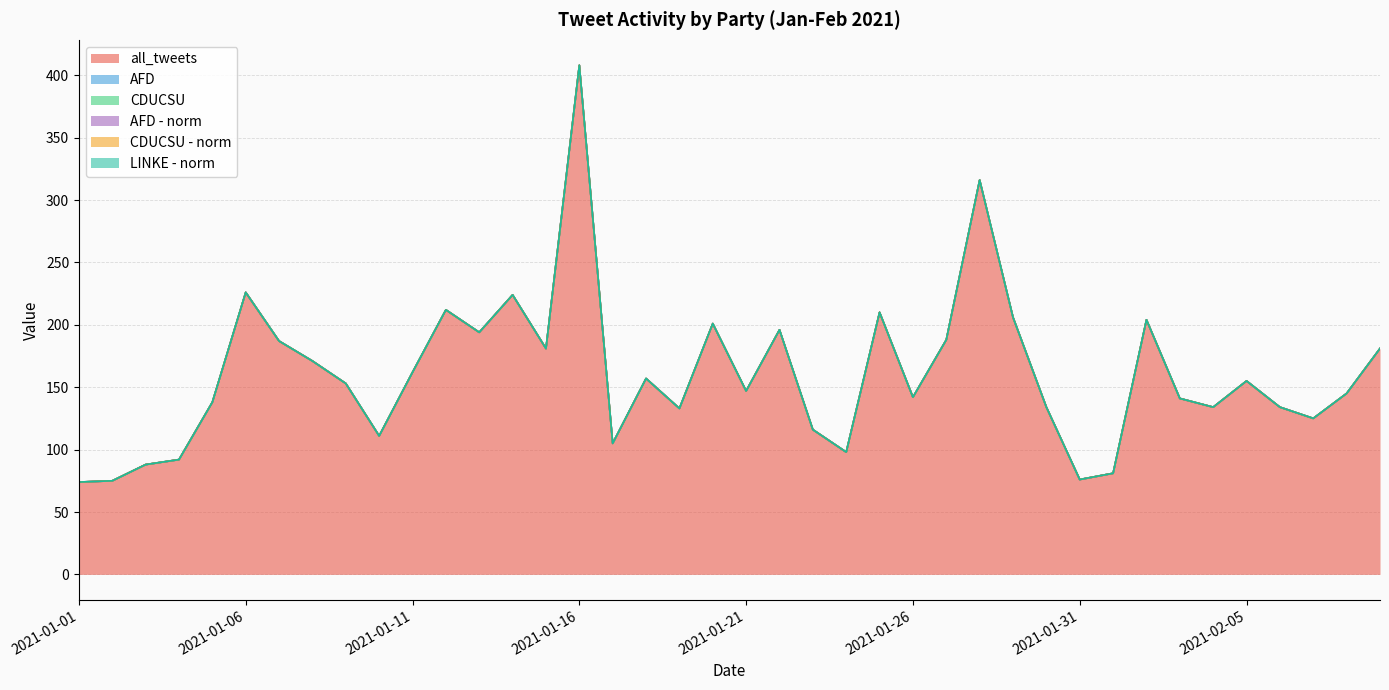

Reading right to left, extract all data points from this chart.

all_tweets: 181.0	145.0	125.0	134.0	155.0	134.0	141.0	204.0	81.0	76.0	134.0	206.0	316.0	188.0	142.0	210.0	98.0	116.0	196.0	147.0	201.0	133.0	157.0	105.0	408.0	181.0	224.0	194.0	212.0	162.0	111.0	153.0	171.0	187.0	226.0	138.0	92.0	88.0	75.0	74.0
AFD: 0.0	0.0	0.0	0.0	0.0	0.0	0.0	0.0	0.0	0.0	0.0	0.0	0.0	0.0	0.0	0.0	0.0	0.0	0.0	0.0	0.0	0.0	0.0	0.0	0.0	0.0	0.0	0.0	0.0	0.0	0.0	0.0	0.0	0.0	0.0	0.0	0.0	0.0	0.0	0.0
CDUCSU: 0.0	0.0	0.0	0.0	0.0	0.0	0.0	0.0	0.0	0.0	0.0	0.0	0.0	0.0	0.0	0.0	0.0	0.0	0.0	0.0	0.0	0.0	0.0	0.0	0.0	0.0	0.0	0.0	0.0	0.0	0.0	0.0	0.0	0.0	0.0	0.0	0.0	0.0	0.0	0.0
AFD - norm: 0.0	0.0	0.0	0.0	0.0	0.0	0.0	0.0	0.0	0.0	0.0	0.0	0.0	0.0	0.0	0.0	0.0	0.0	0.0	0.0	0.0	0.0	0.0	0.0	0.0	0.0	0.0	0.0	0.0	0.0	0.0	0.0	0.0	0.0	0.0	0.0	0.0	0.0	0.0	0.0
CDUCSU - norm: 0.0	0.0	0.0	0.0	0.0	0.0	0.0	0.0	0.0	0.0	0.0	0.0	0.0	0.0	0.0	0.0	0.0	0.0	0.0	0.0	0.0	0.0	0.0	0.0	0.0	0.0	0.0	0.0	0.0	0.0	0.0	0.0	0.0	0.0	0.0	0.0	0.0	0.0	0.0	0.0
LINKE - norm: 0.0	0.0	0.0	0.0	0.0	0.0	0.0	0.0	0.0	0.0	0.0	0.0	0.0	0.0	0.0	0.0	0.0	0.0	0.0	0.0	0.0	0.0	0.0	0.0	0.0	0.0	0.0	0.0	0.0	0.0	0.0	0.0	0.0	0.0	0.0	0.0	0.0	0.0	0.0	0.0